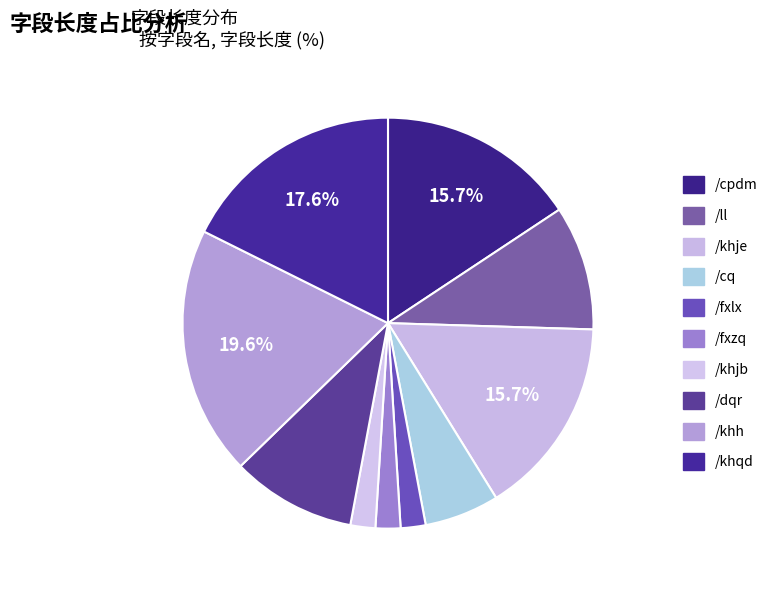

Count the number of slices in the pie.

10